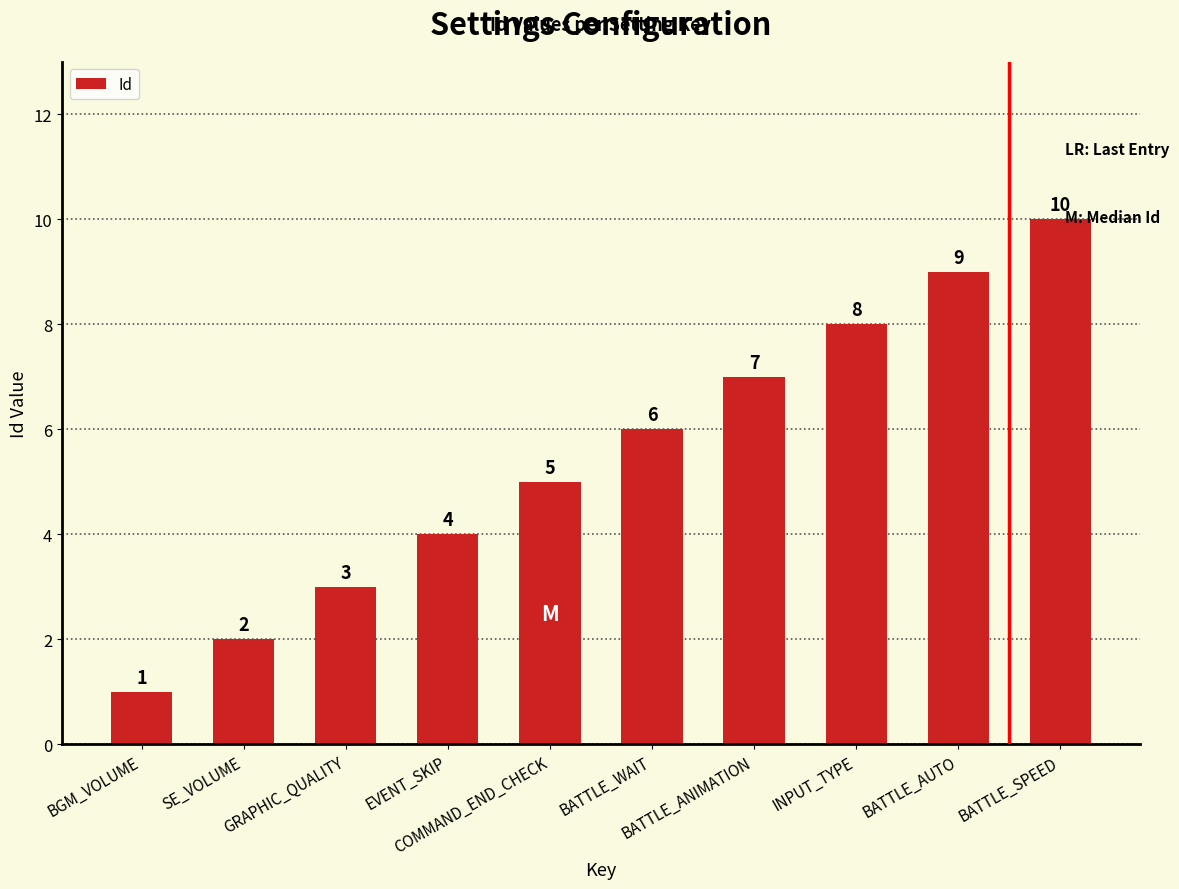

Count the values in the range 3 to 8.

6